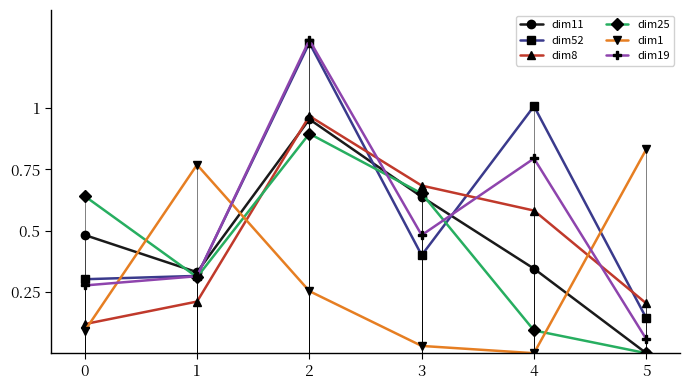

What is the sum of all dim1 values?

2.0